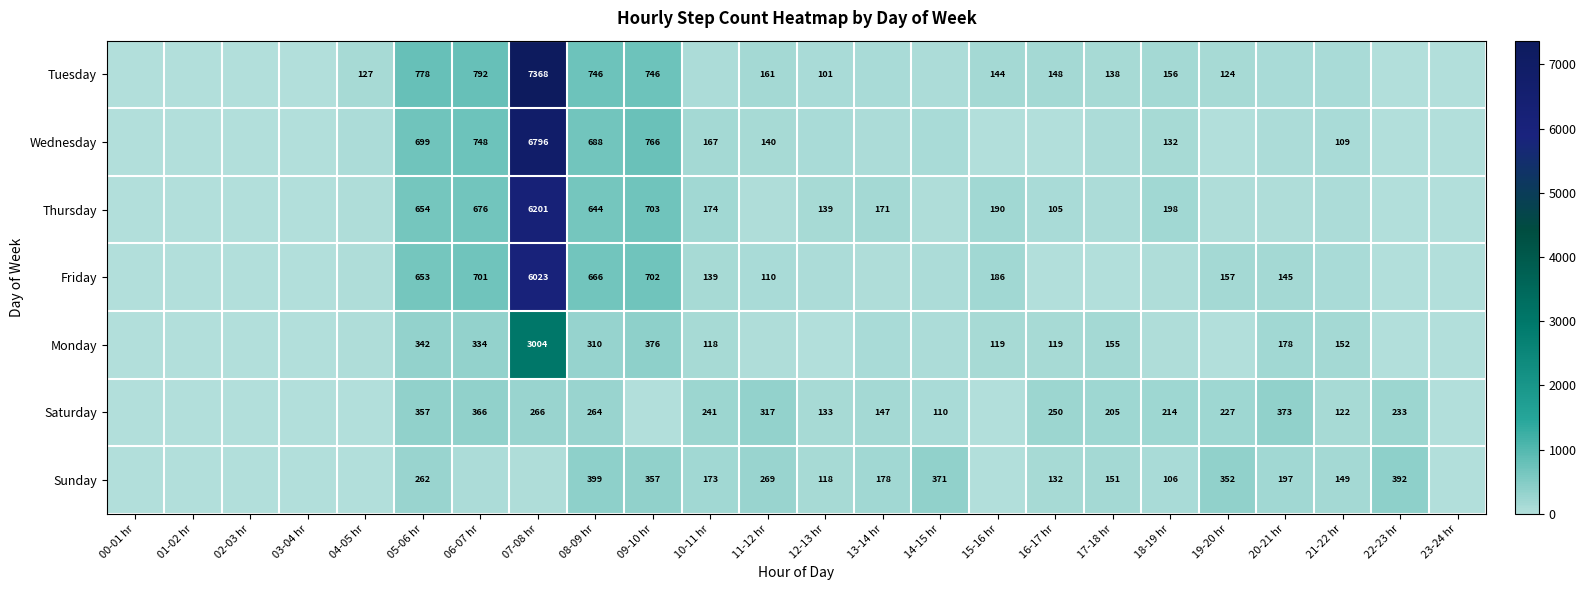

What is the difference between the Monday values at 08-09 hr and 06-07 hr?

24